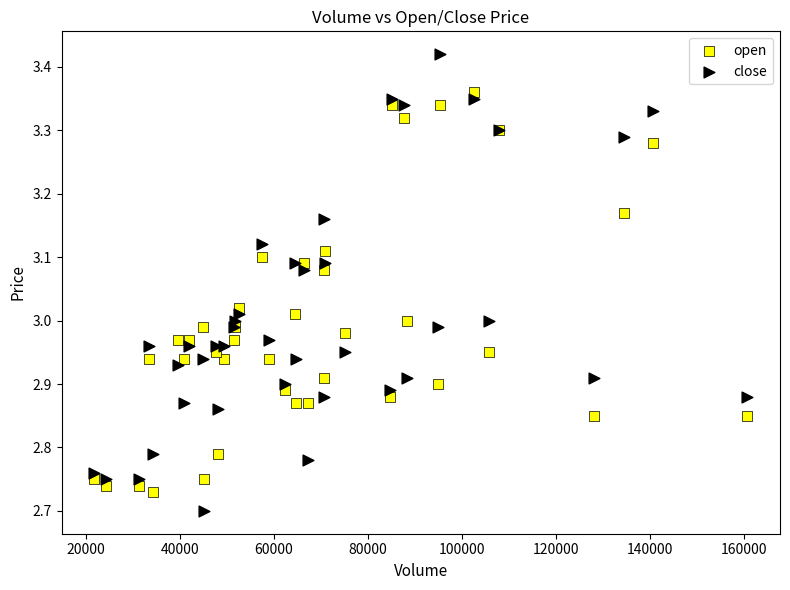

Which series contains the highest Y value?

close